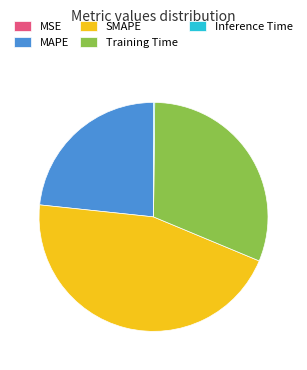

Is it true that SMAPE is 45% of the pie?

True